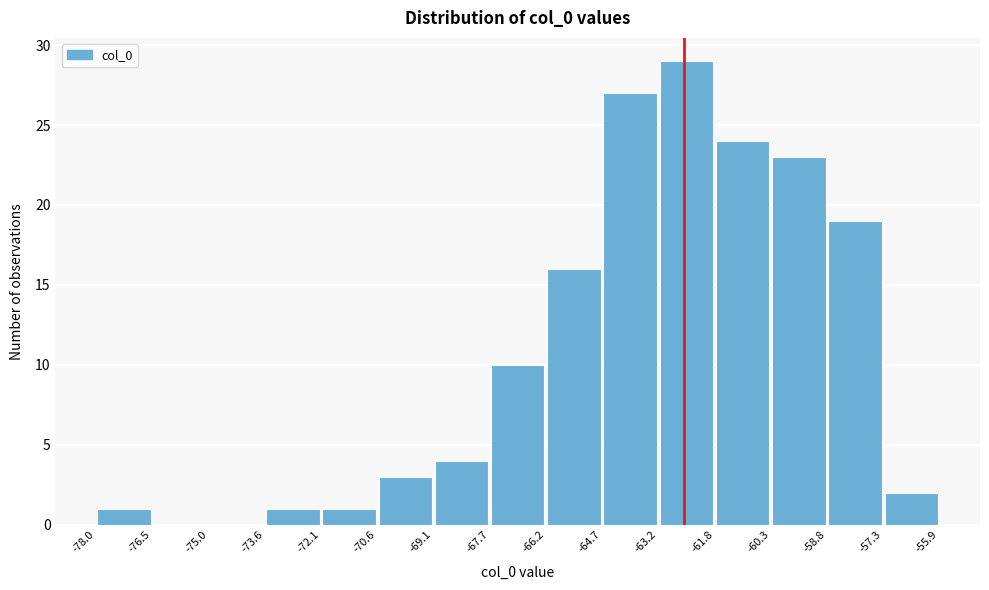

Which range on the x-axis has the tallest bar?

-63.2 to -61.8